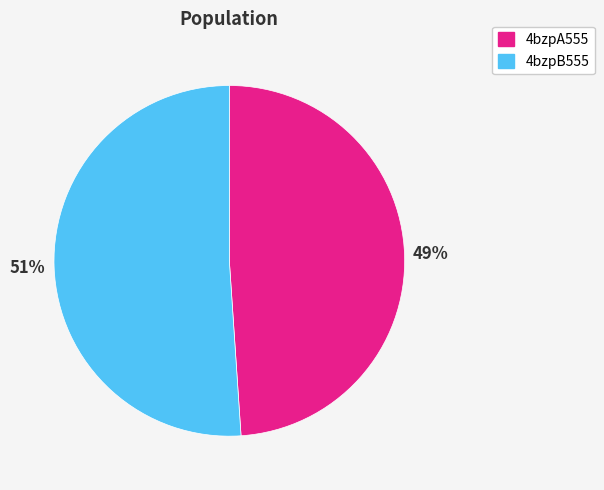

What is the smallest slice in the pie chart?

4bzpA555